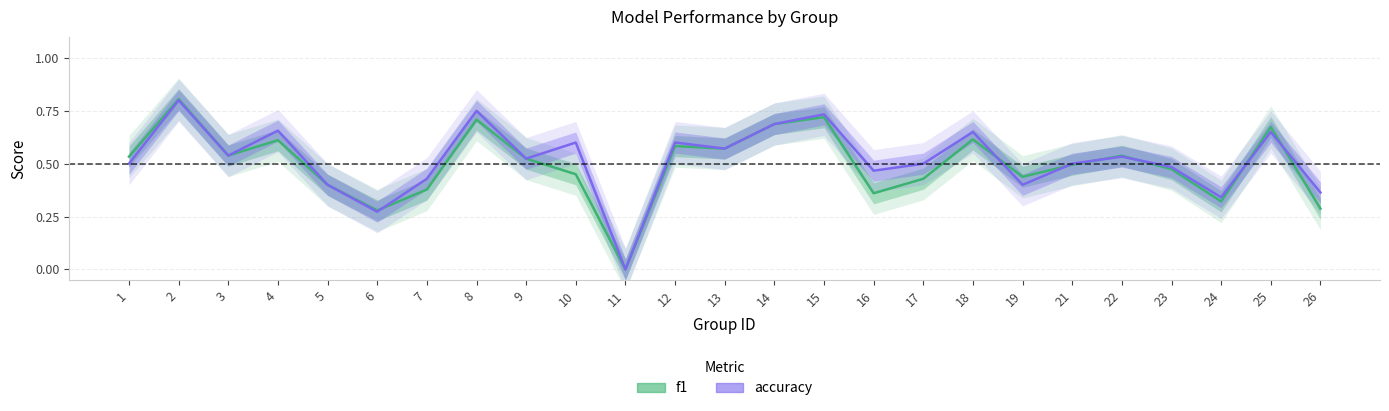

What is the sum of all accuracy values?

13.0